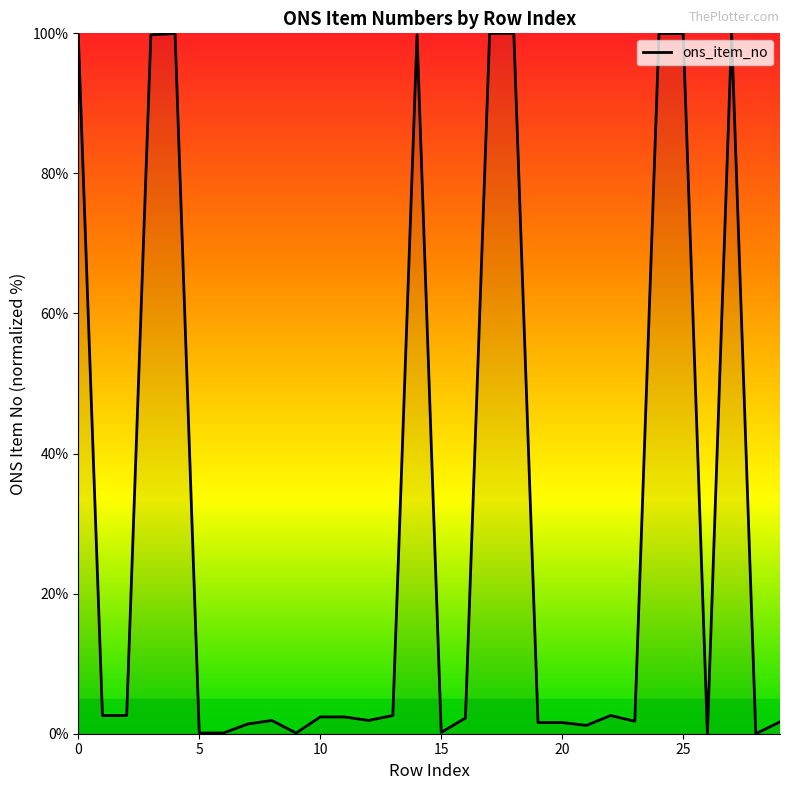

What is the difference between the maximum and minimum values?

100.0